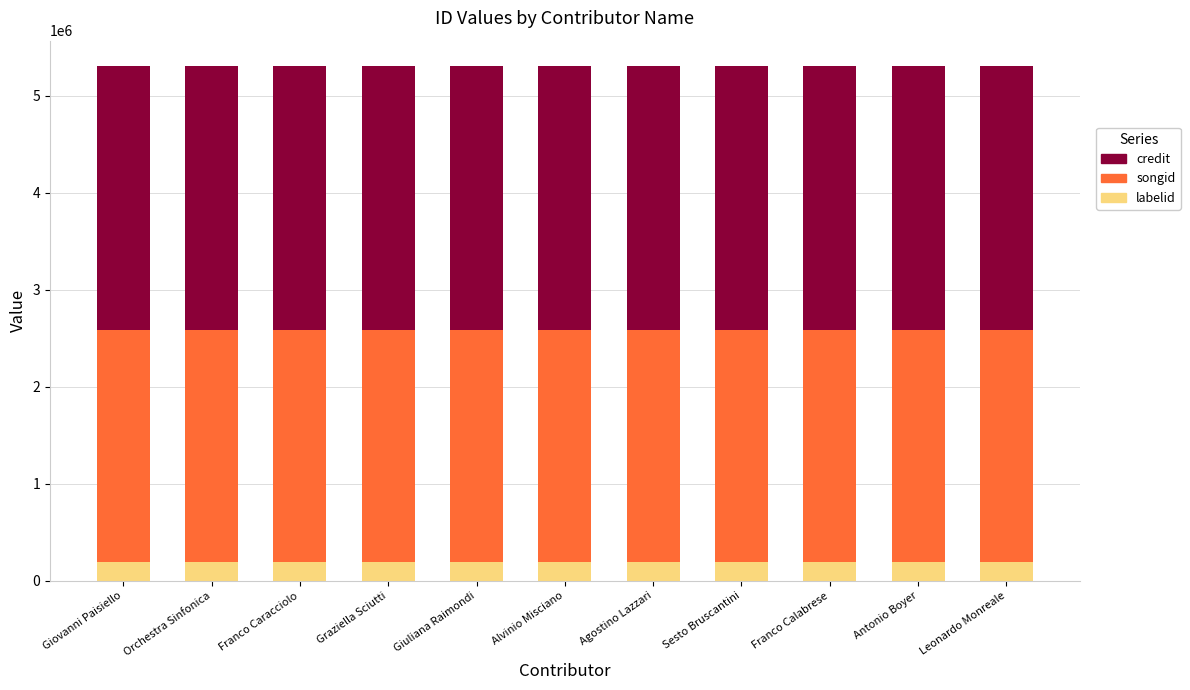

What is the total value across all series at Giuliana Raimondi?

5304003